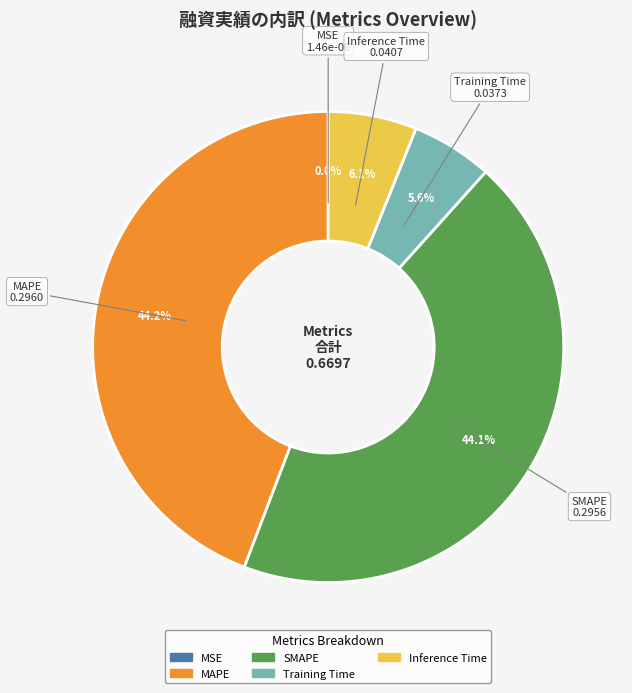

Is there any slice that represents more than half of the pie?

No